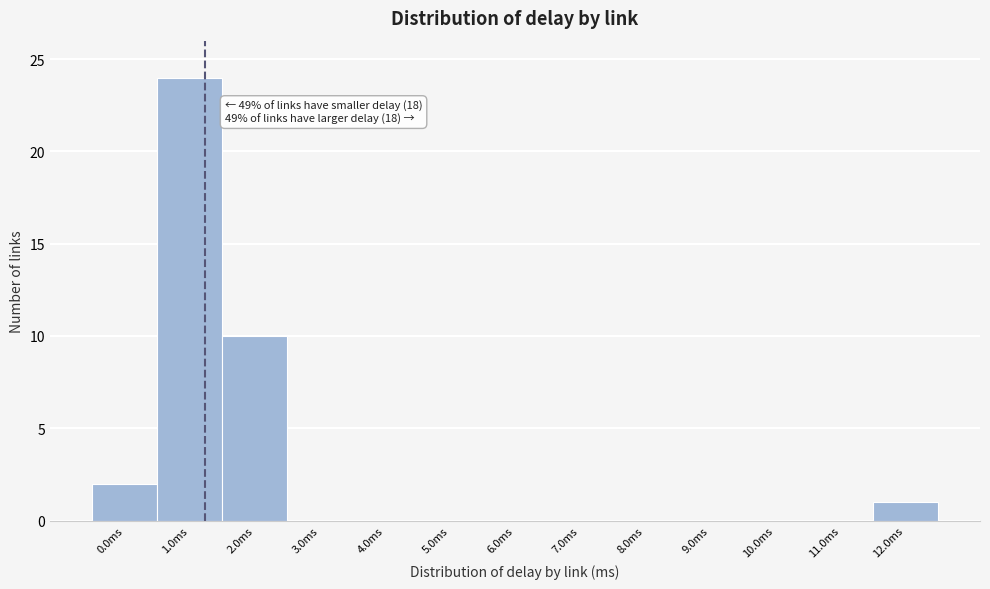

Which category has the highest value across all series?

1.0ms